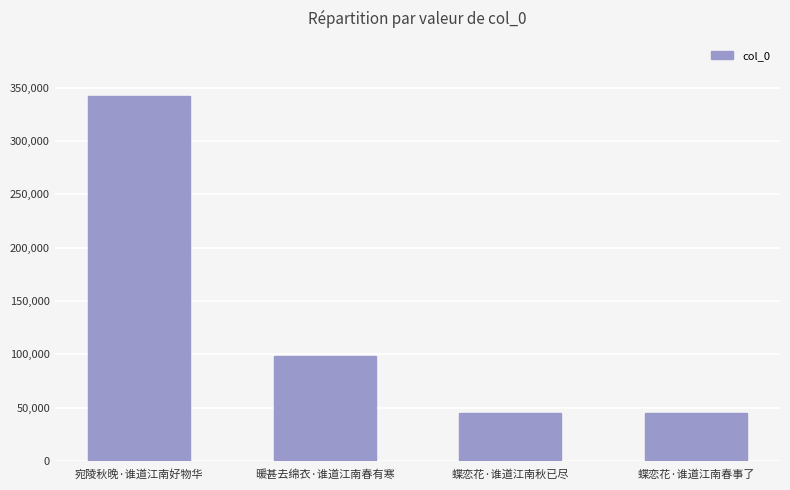

What is the value of the 2nd bar from the left?

98101